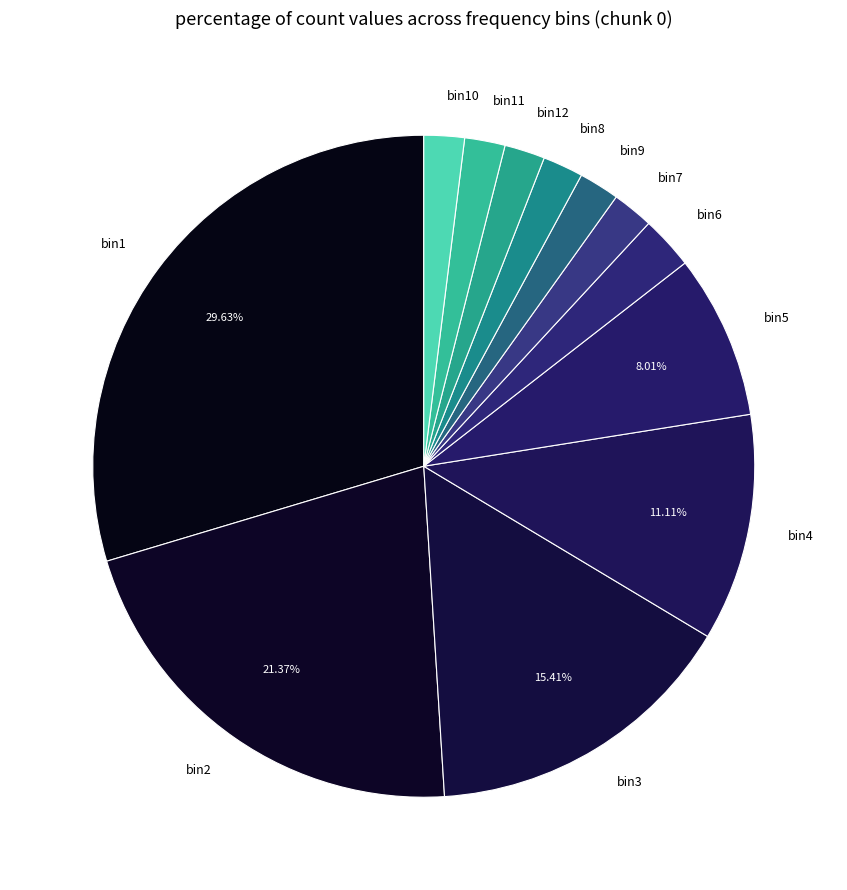

Which has a higher value, bin2 or bin6?

bin2